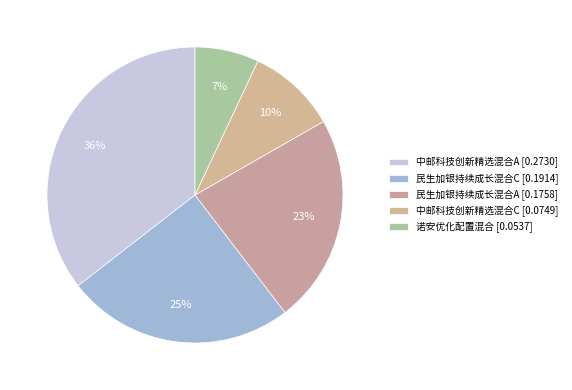

The 中邮科技创新精选混合A slice represents 36% of the pie. True or false?

True